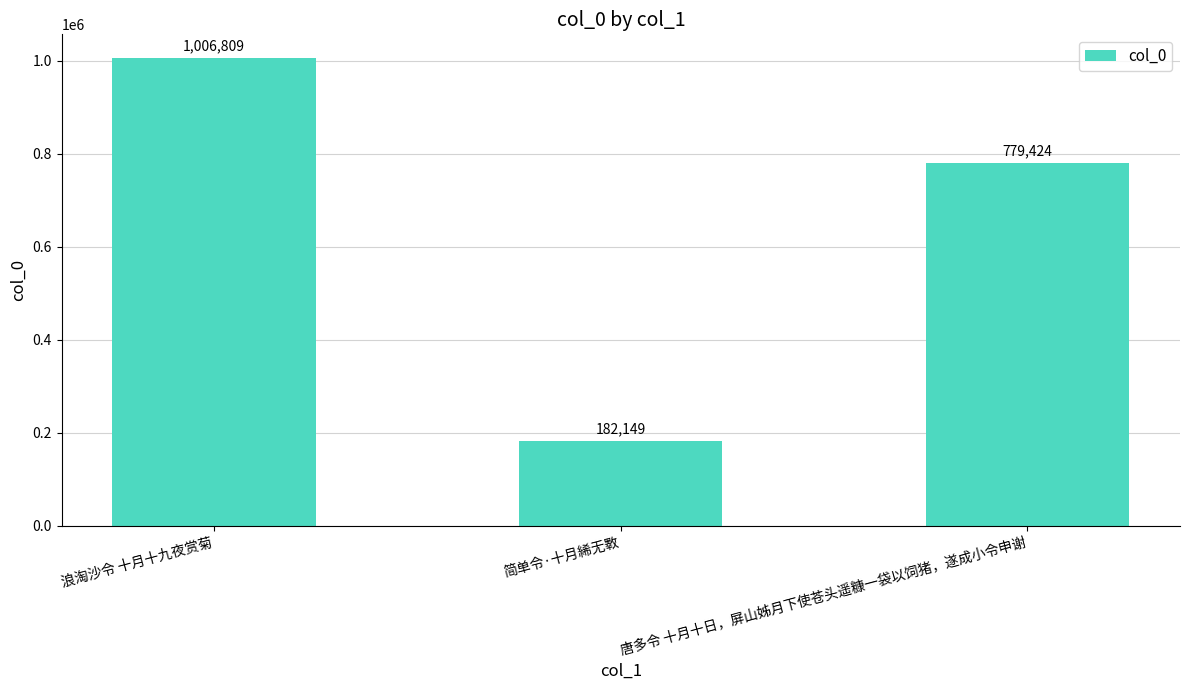

What is the maximum value shown in the chart?

1006809